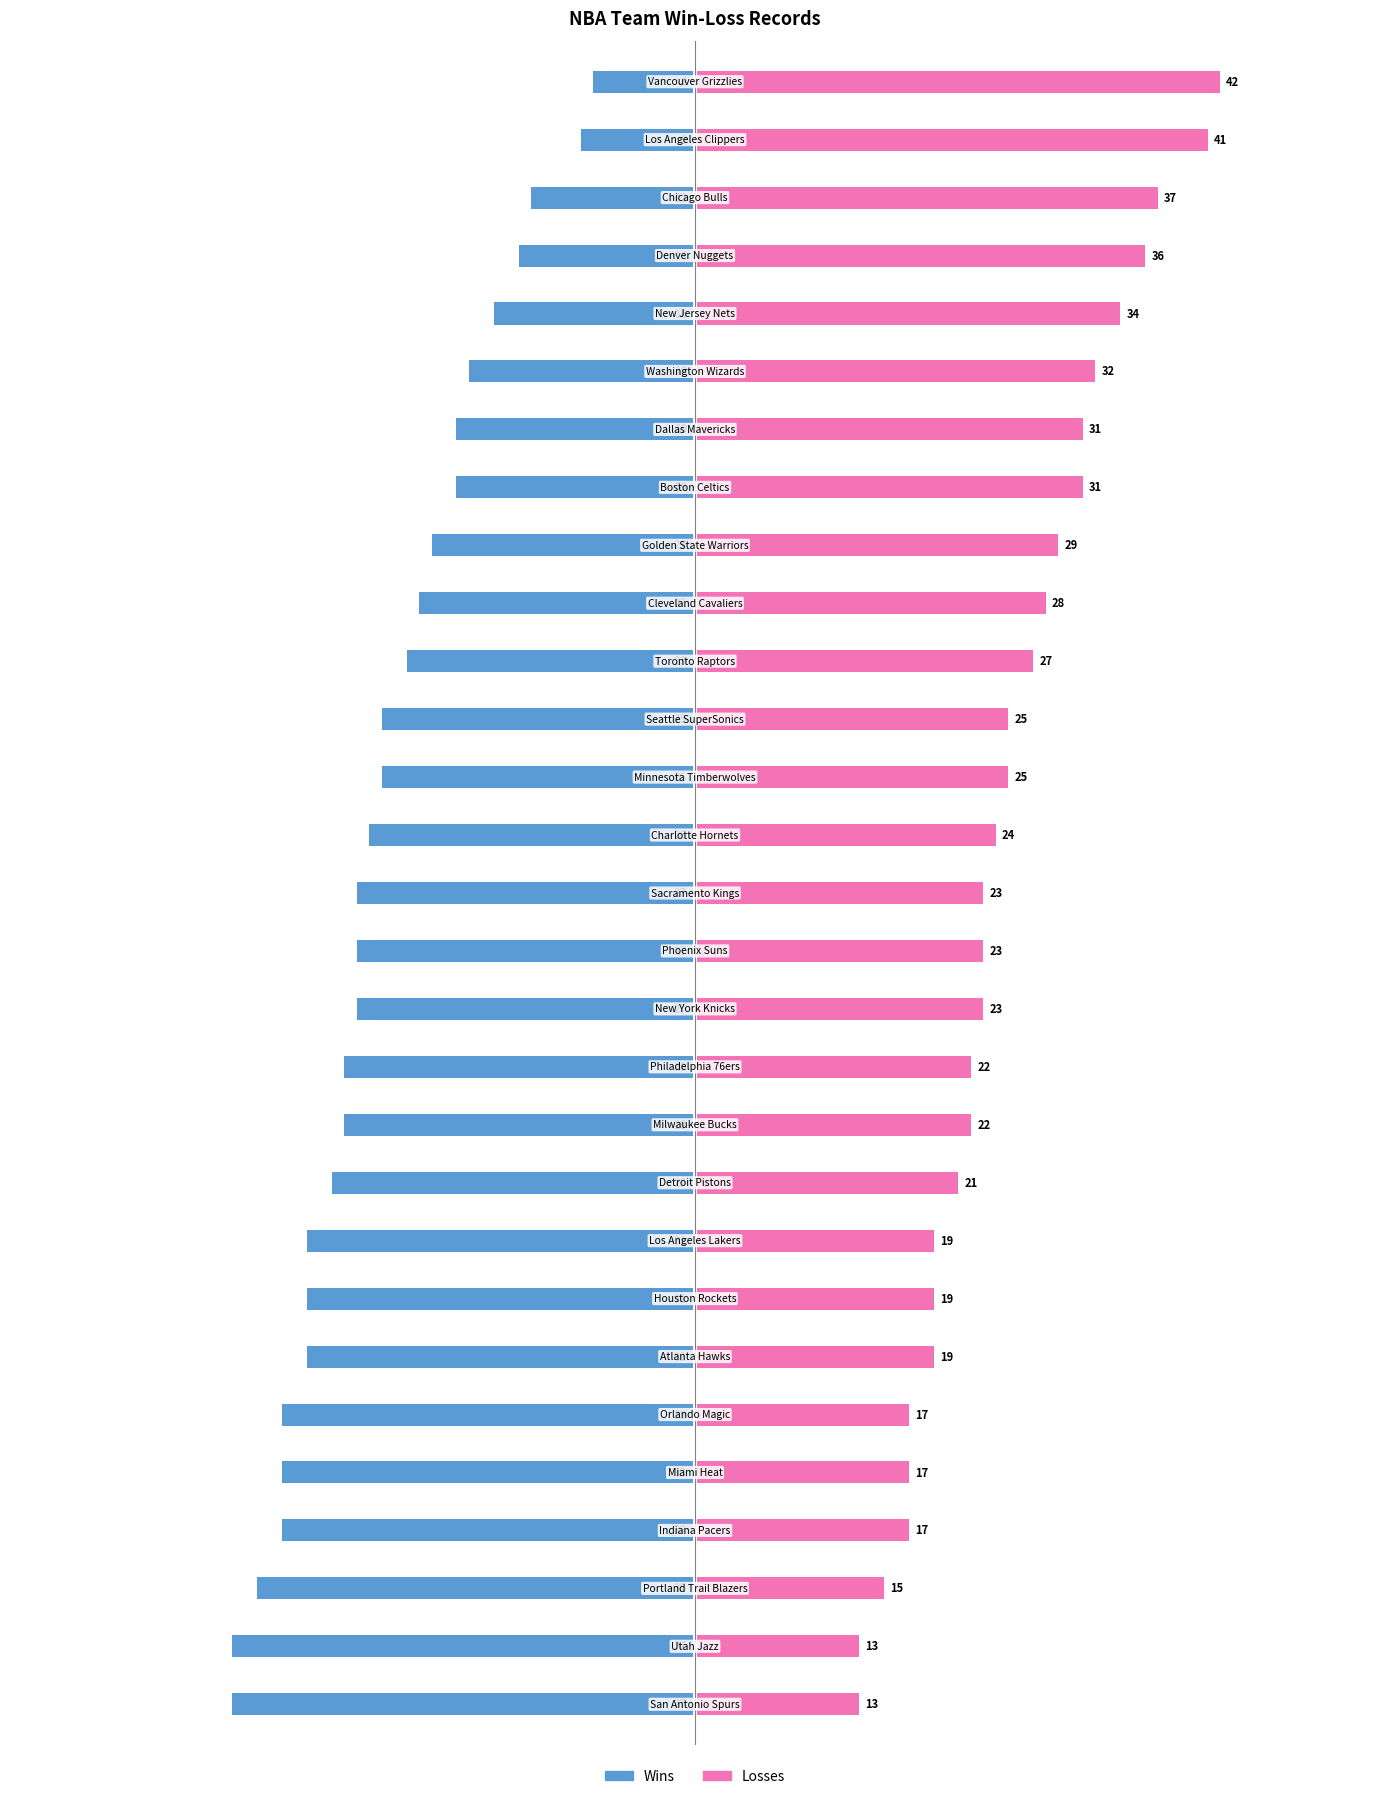

What are all the series names shown in the legend?

Wins, Losses